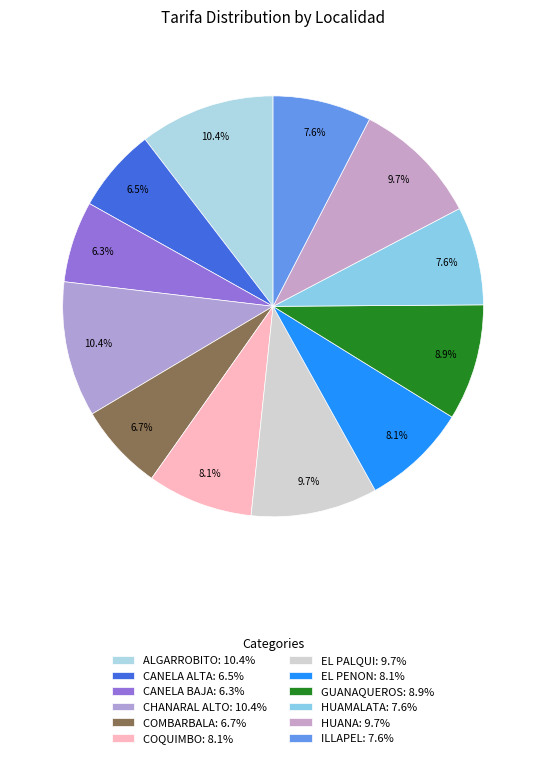

How many segments does this pie chart have?

12